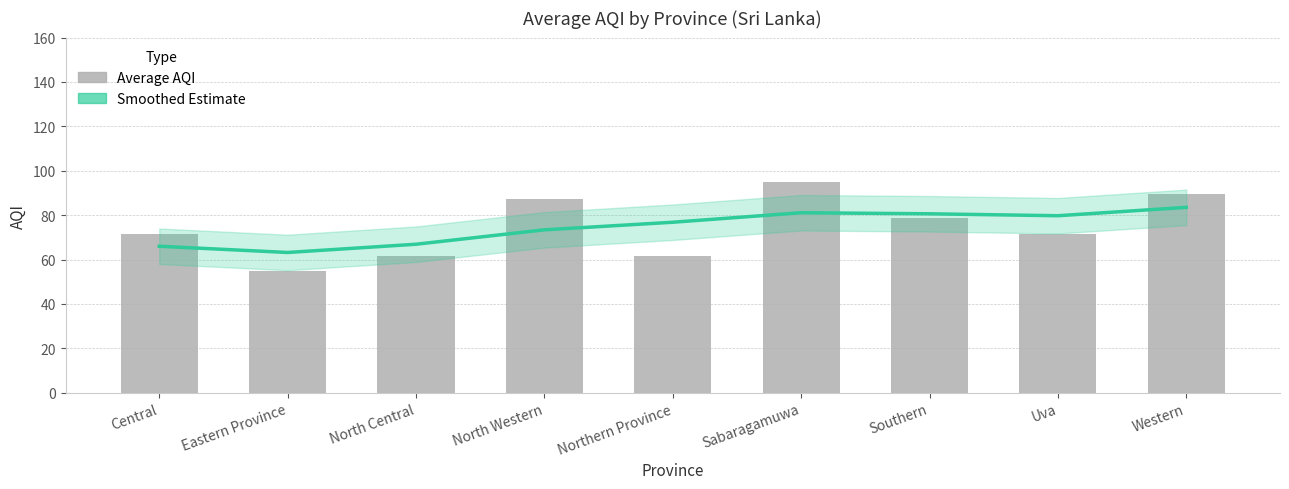

What are all the series names shown in the legend?

Smoothed Estimate, Average AQI